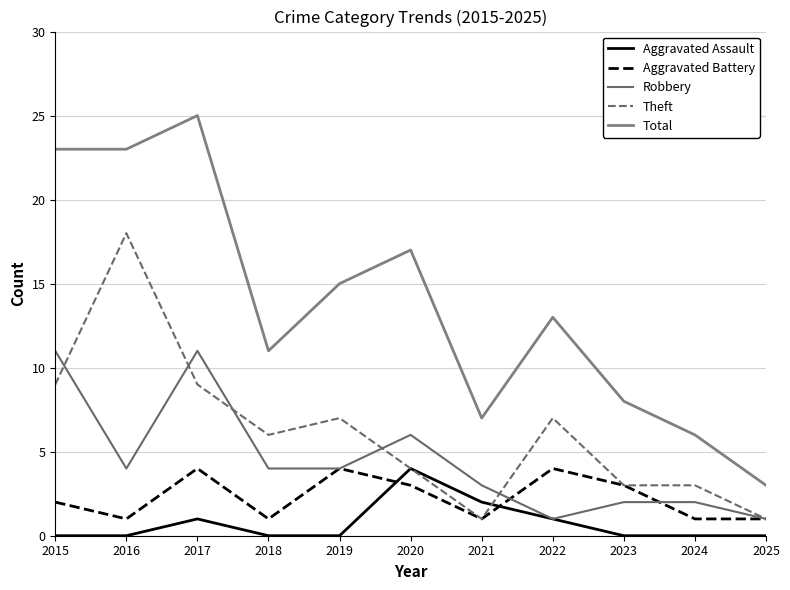

What is the difference between the highest and lowest values at 2025?

3